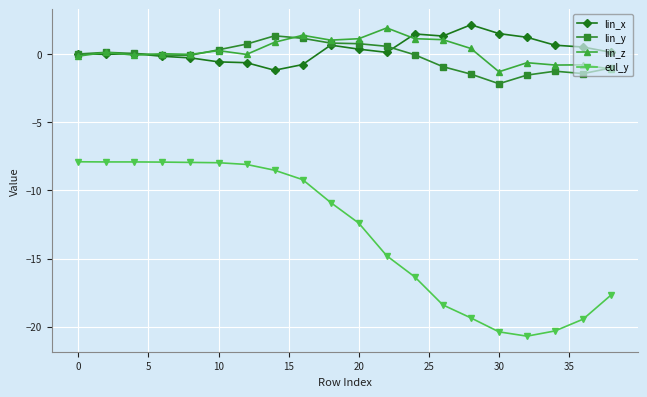

What is the value of the lin_z point at the 17th from the left?

-0.6